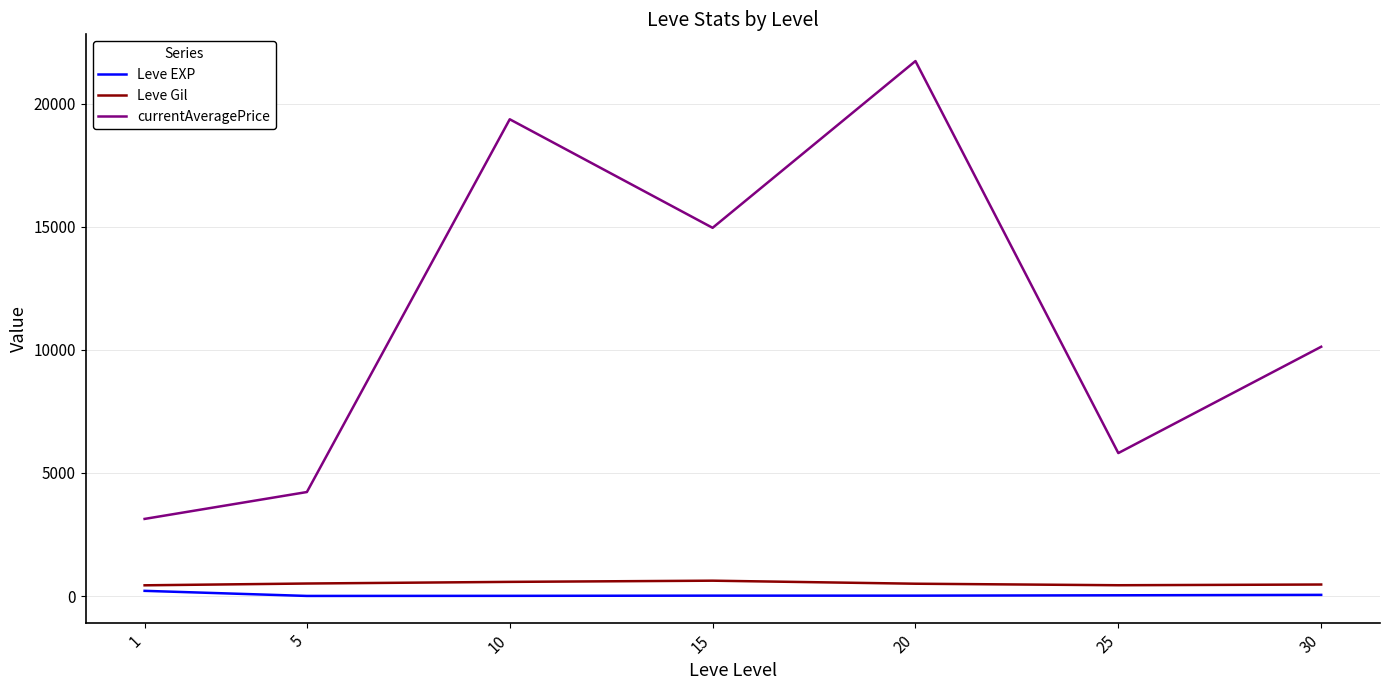

Is the value of Leve EXP at 15 greater than the value of currentAveragePrice at 25?

No